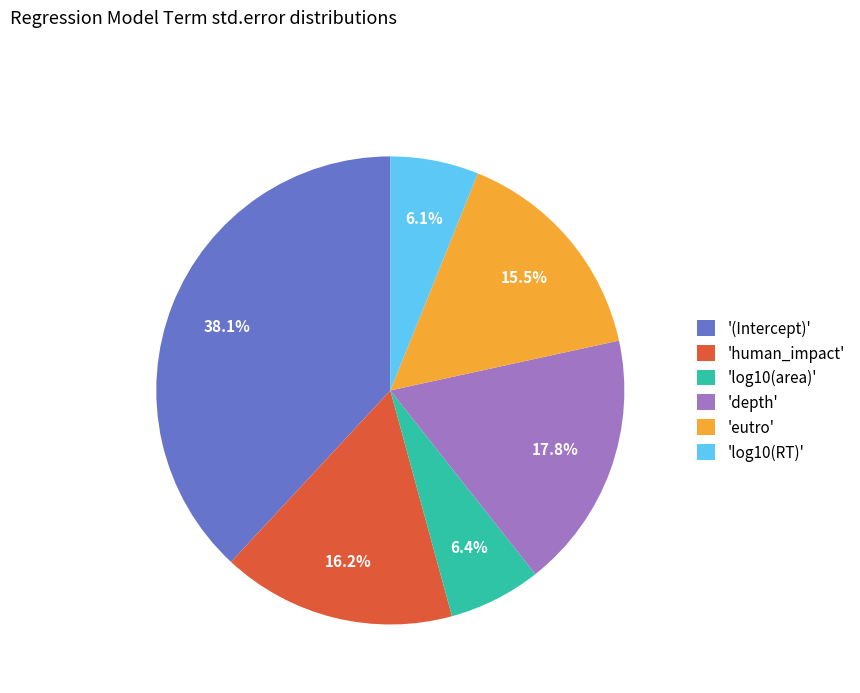

Is there a majority slice in this chart?

No